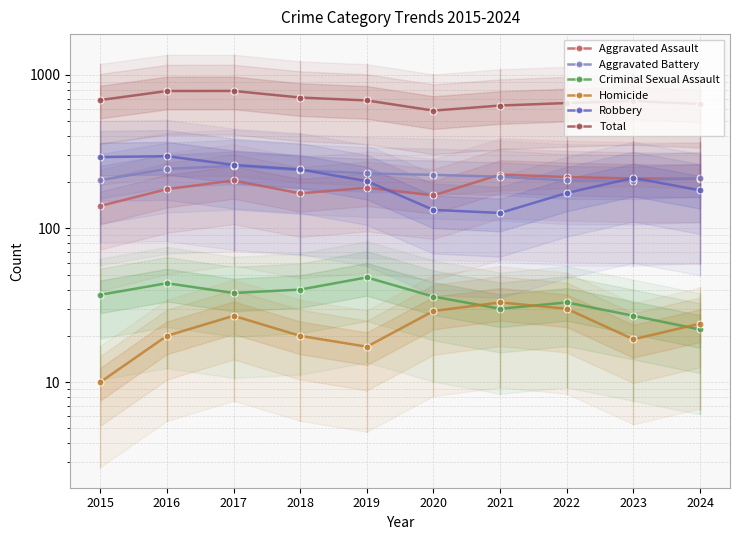

Where does the Robbery series first go above 213?

2015